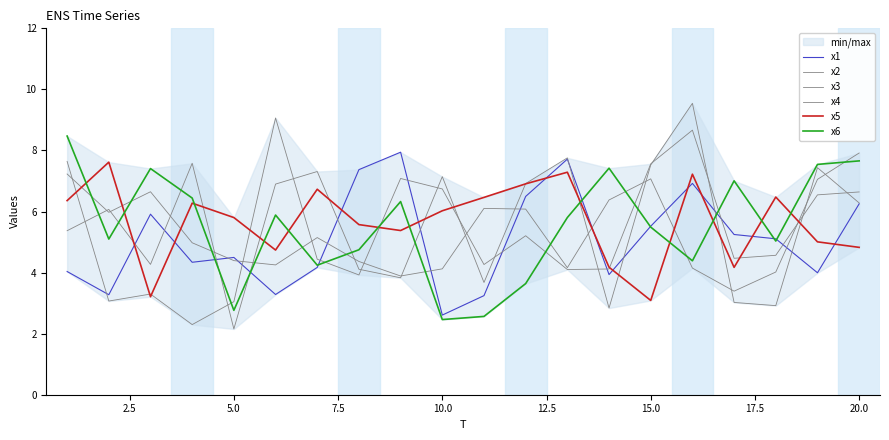

Where is the first local maximum for x2?

5.0